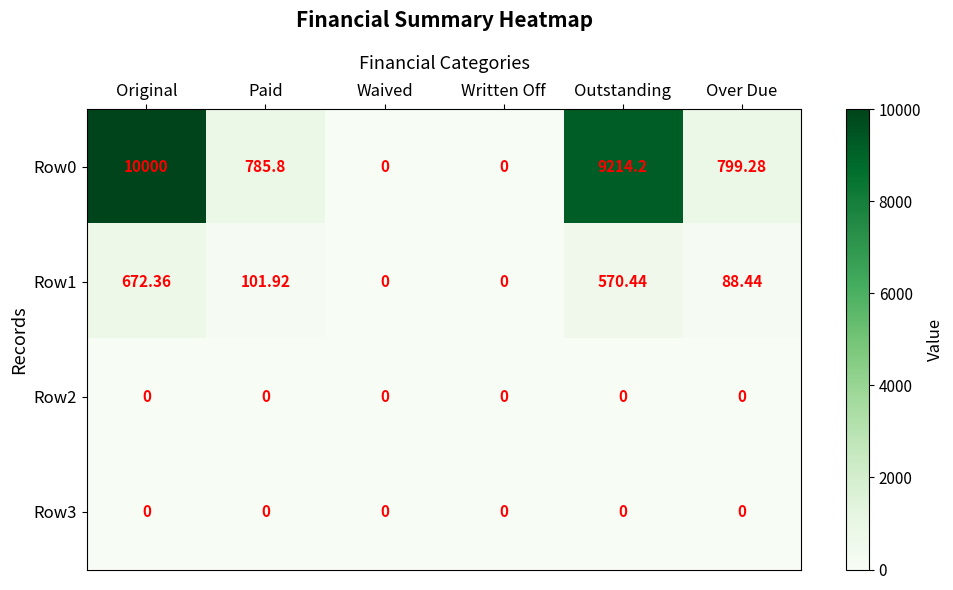

At how many categories does at least one series exceed 9751?

1